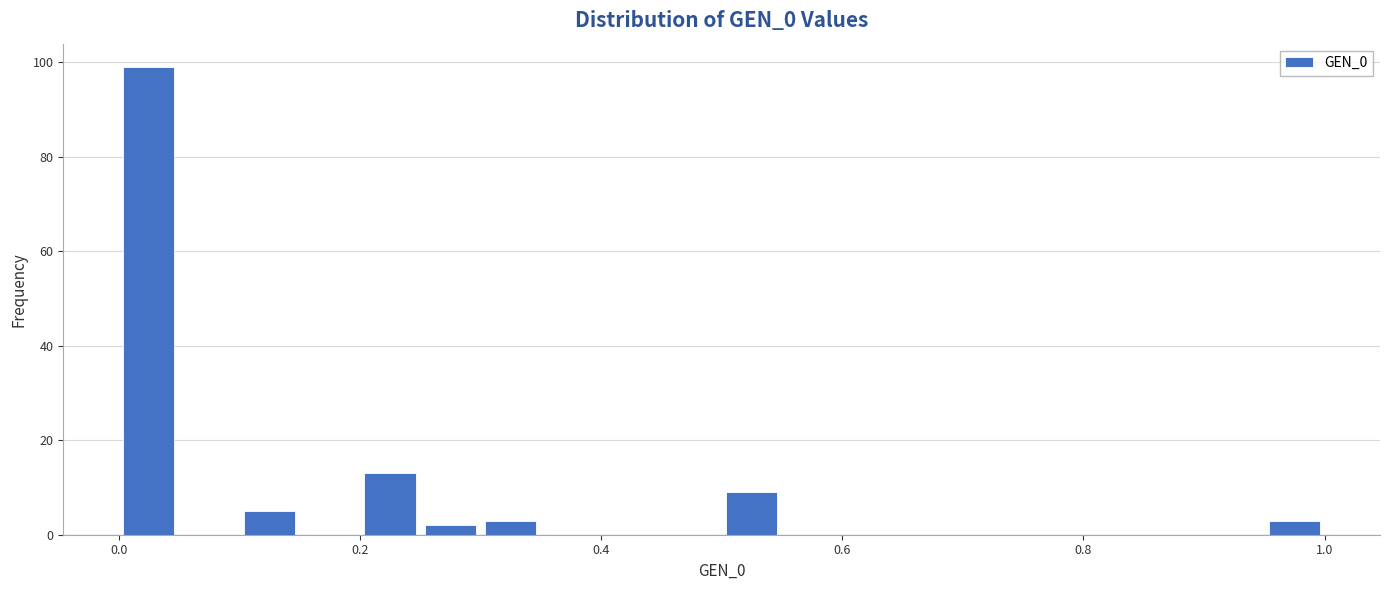

Around what value on the x-axis is the tallest bar? Give the approximate position of its centre, as read against the axis.

0.02